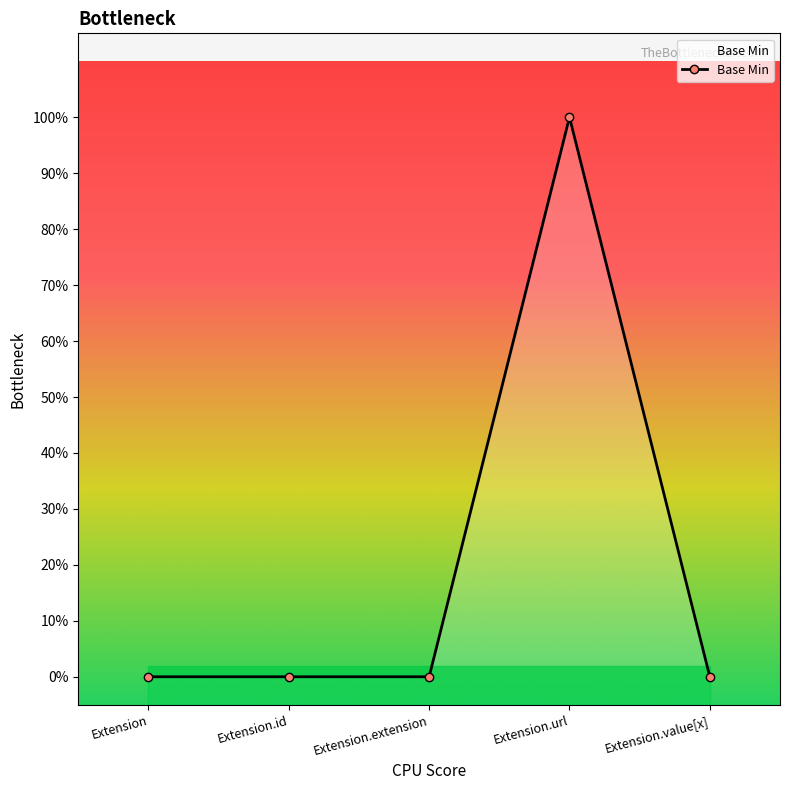

Count the values in the range 0 to 1.

5